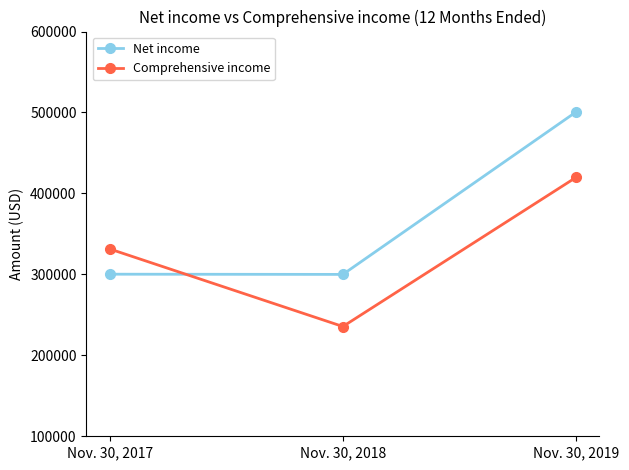

List the series in order of their peak value, lowest first.

Comprehensive income, Net income